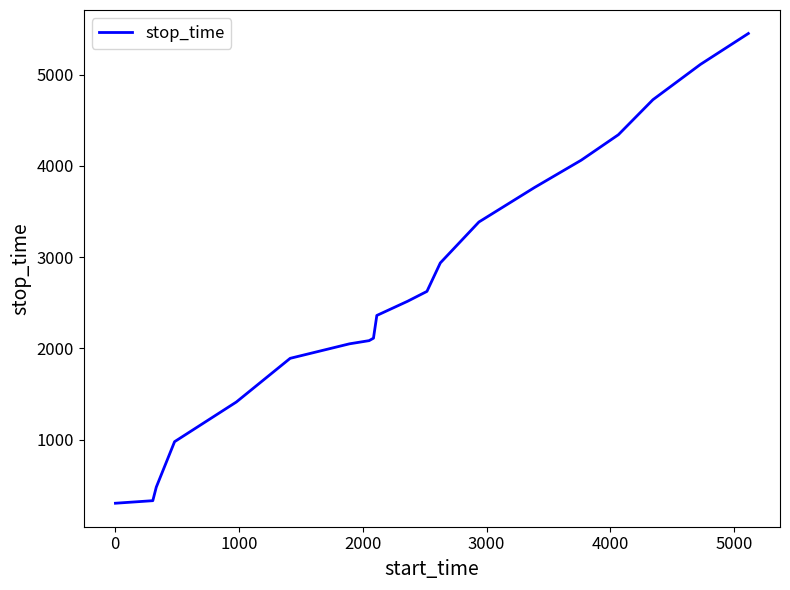

What is the difference between the maximum and minimum values?

5151